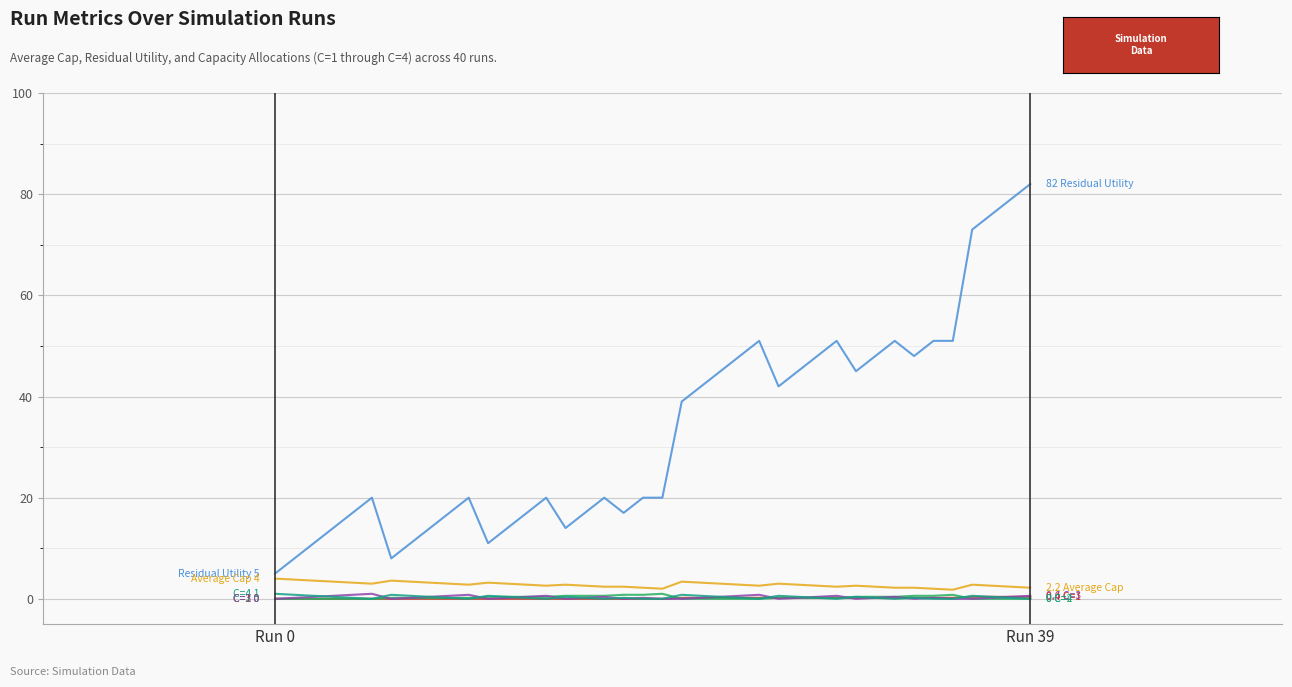

What is the greatest value displayed?

82.0